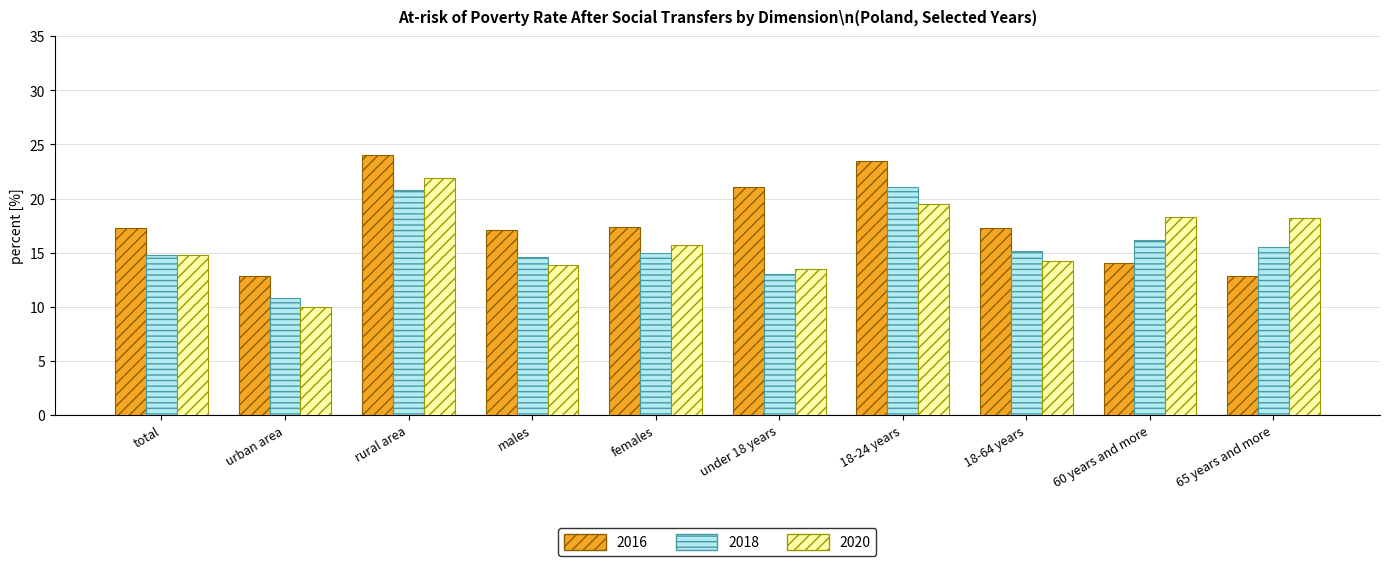

Which series has the largest total across all categories?

2016